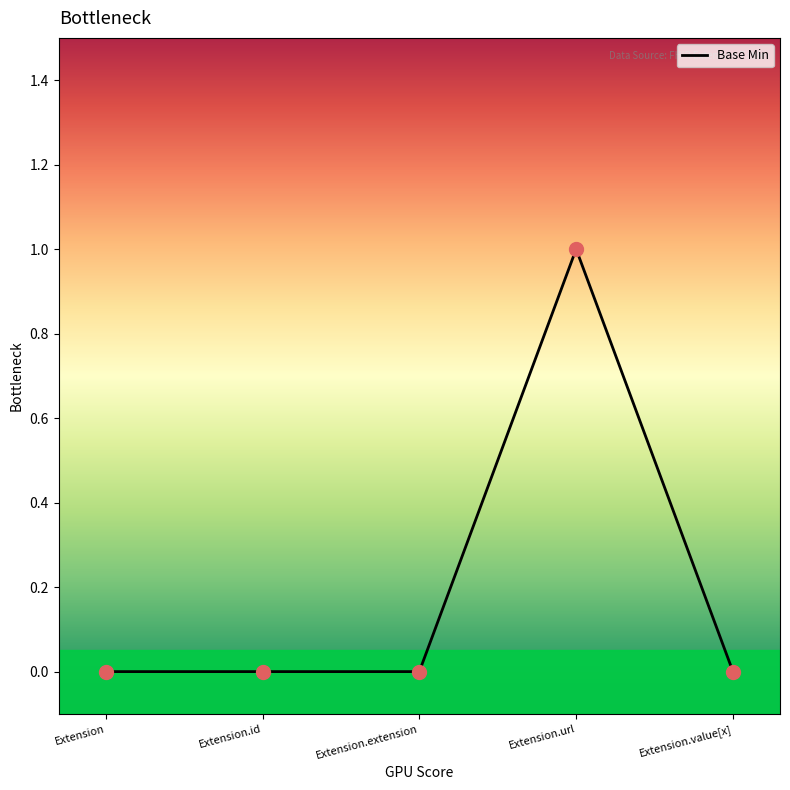

What is the change in value from Extension.extension to Extension.url?

+1